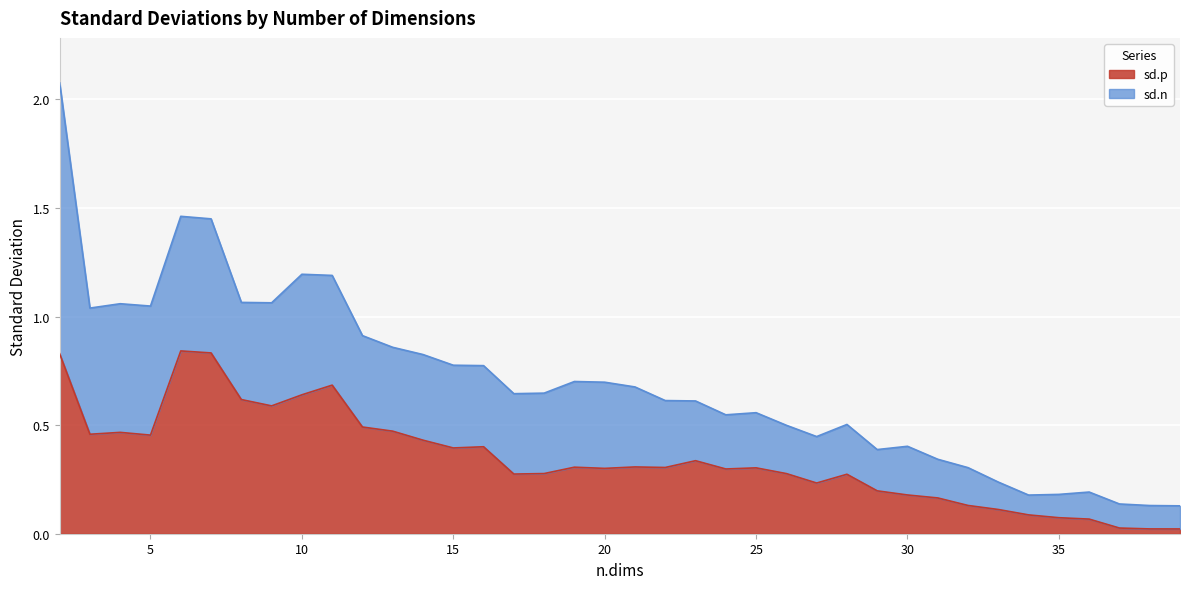

Rank the categories by value from lowest to highest.

39, 38, 37, 36, 35, 34, 33, 32, 31, 30, 29, 27, 28, 17, 26, 18, 24, 20, 25, 22, 19, 21, 23, 15, 16, 14, 5, 3, 4, 13, 12, 9, 8, 10, 11, 2, 7, 6